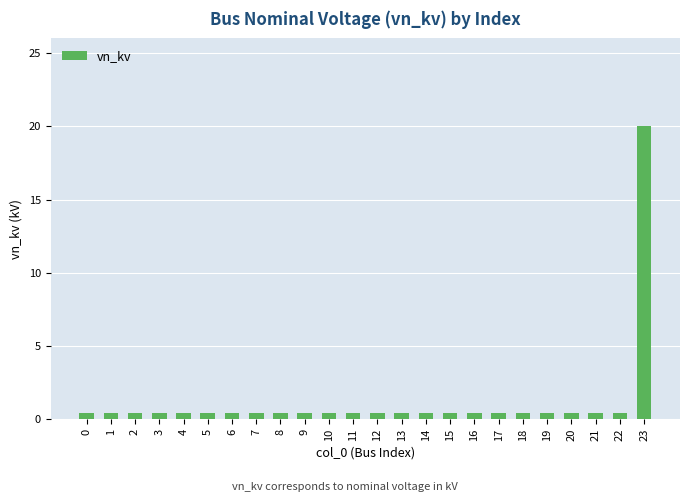

What is the sum of all values?

29.2